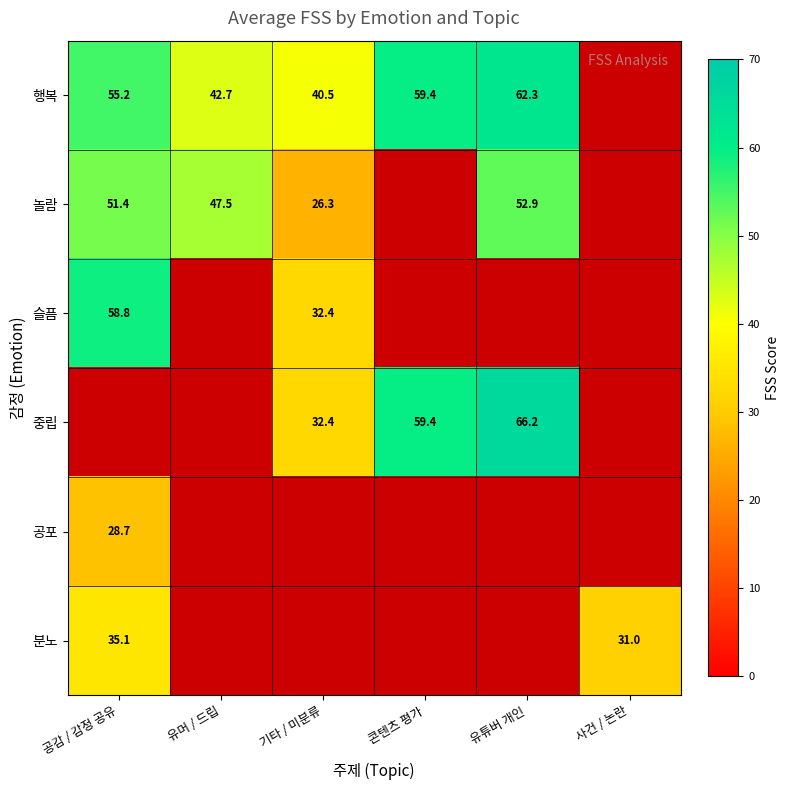

What is the sum of the 놀람 values at 유머 / 드립 and 공감 / 감정 공유?

98.9